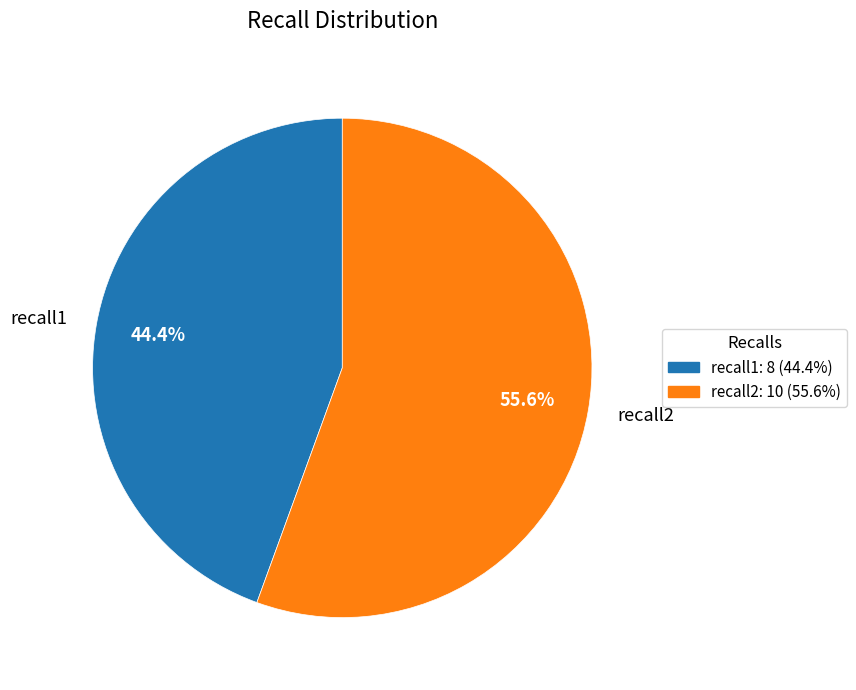

To the nearest percent, what is the combined percentage of recall1 and recall2?

100%